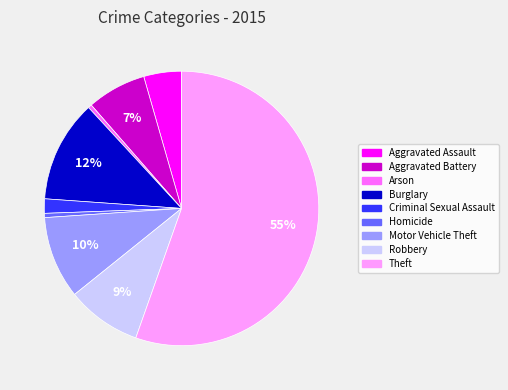

Count the number of slices in the pie.

9